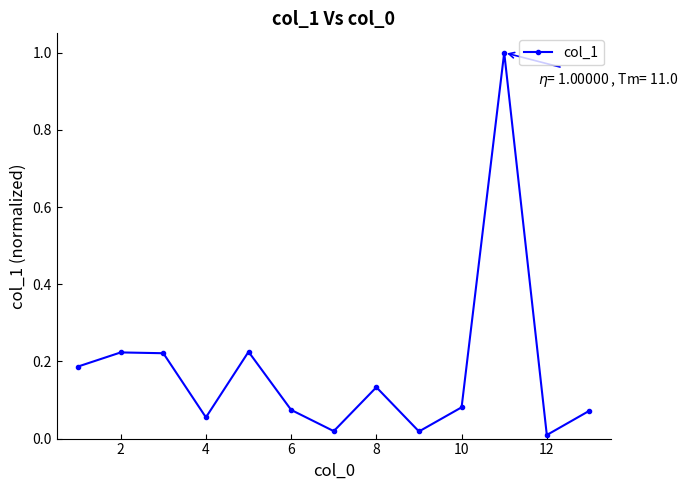

True or false: there are more than 2 points higher than both neighbors.

True